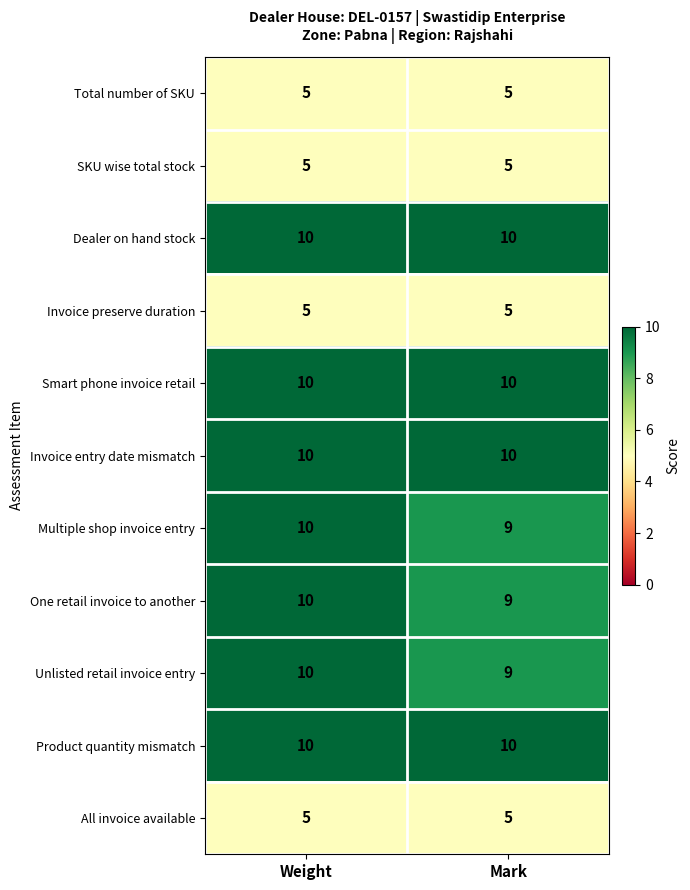

What is the minimum value shown in the chart?

5